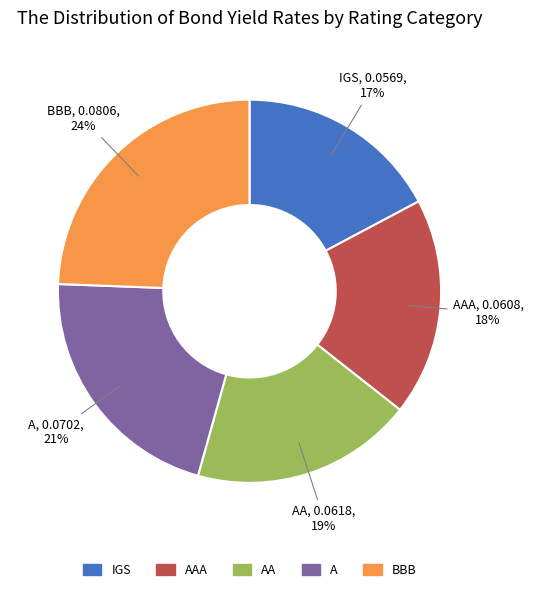

The AAA slice represents 18% of the pie. True or false?

True